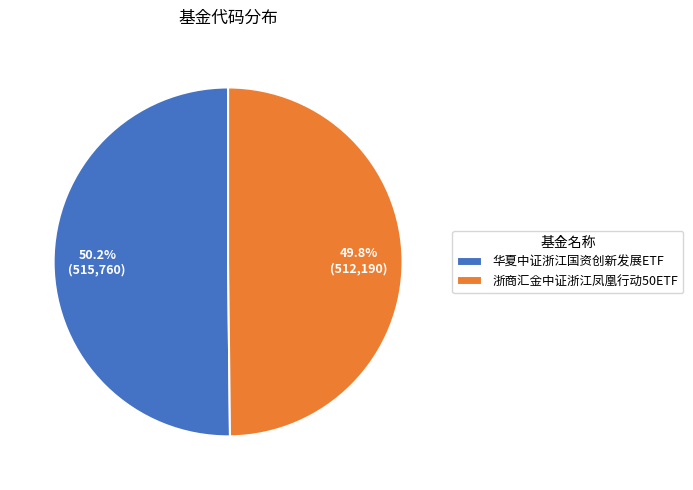

The 华夏中证浙江国资创新发展ETF slice represents 50% of the pie. True or false?

True